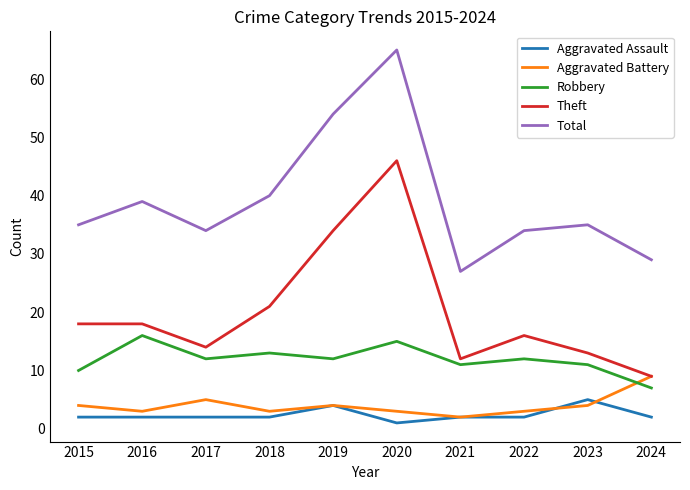

What is the difference between the highest and lowest values at 2021?

25